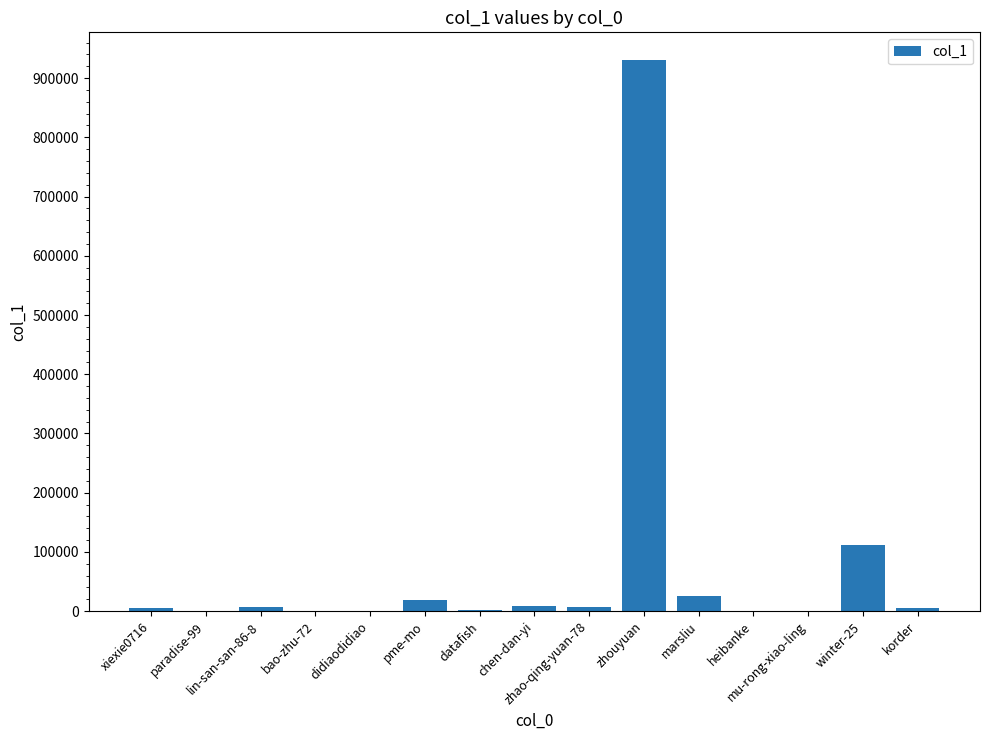

What is the change in value from bao-zhu-72 to zhao-qing-yuan-78?

+7100